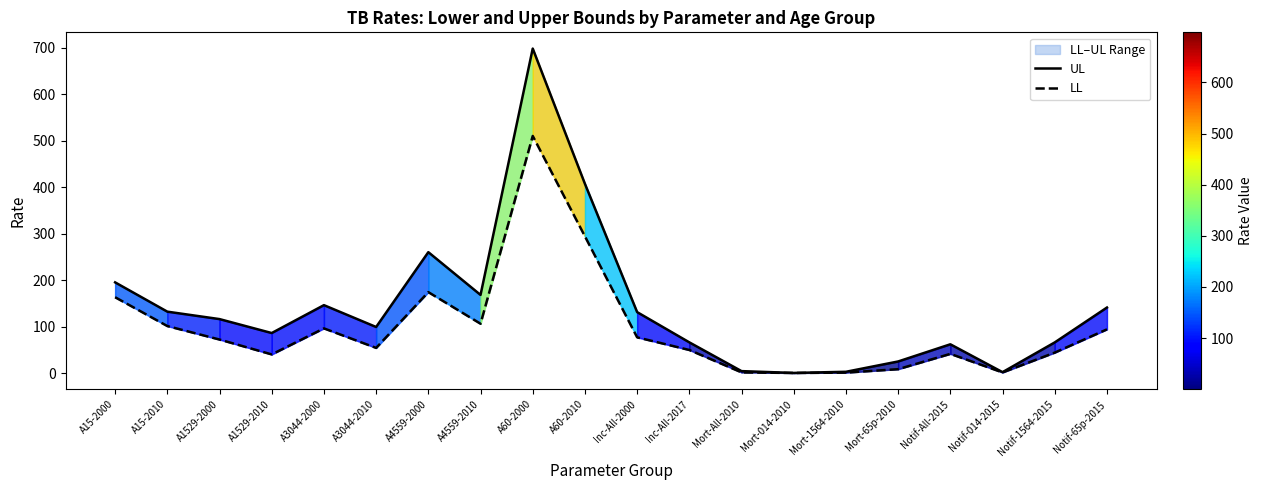

Rank the series by their maximum value, from highest to lowest.

UL, LL